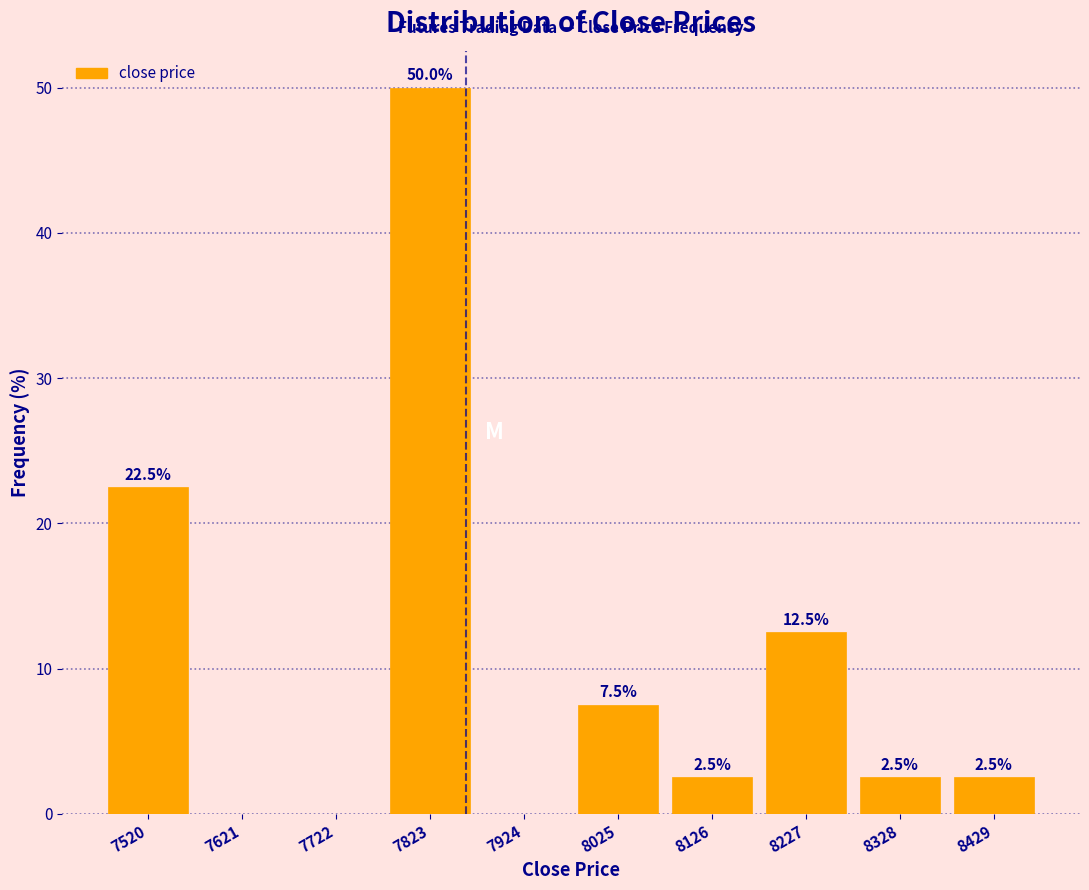

Which range on the x-axis has the tallest bar?

7780 to 7880